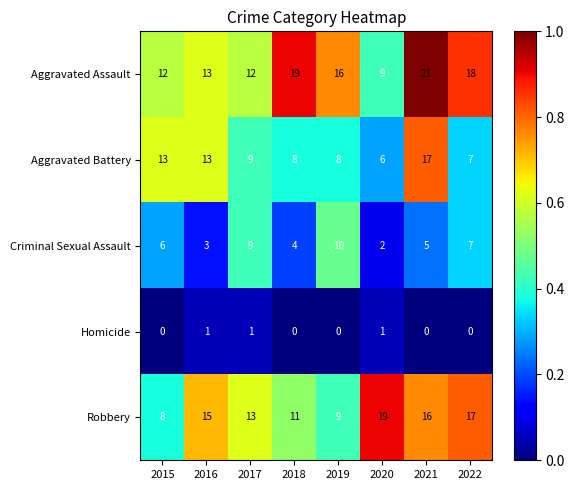

True or false: Aggravated Battery has a value of 17 at 2021.

True